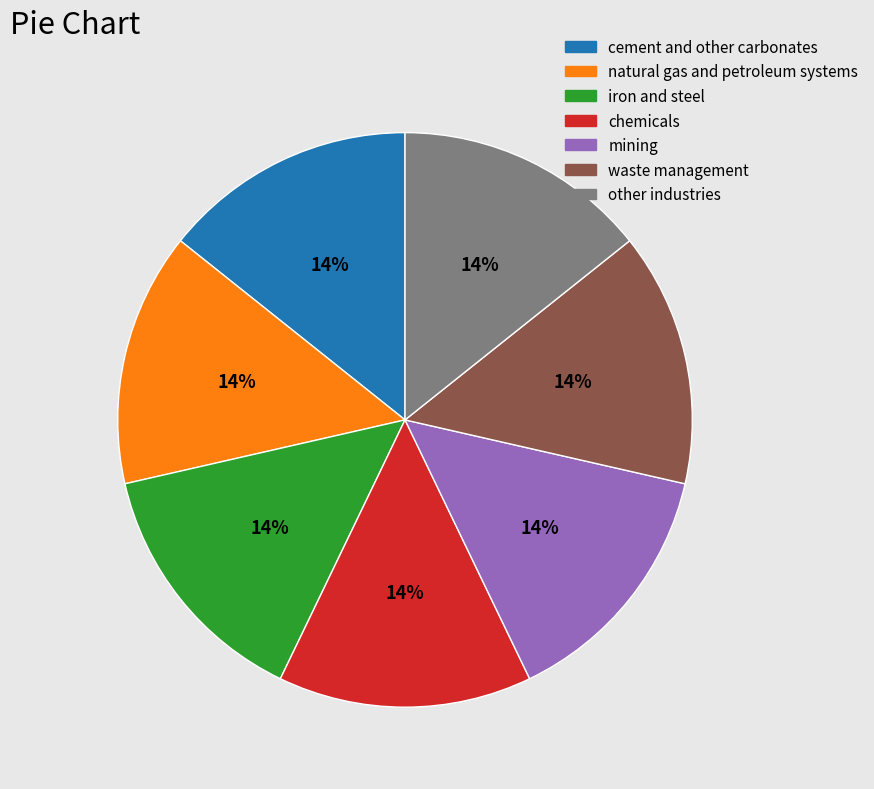

Combined, do waste management and other industries account for over 50%?

No